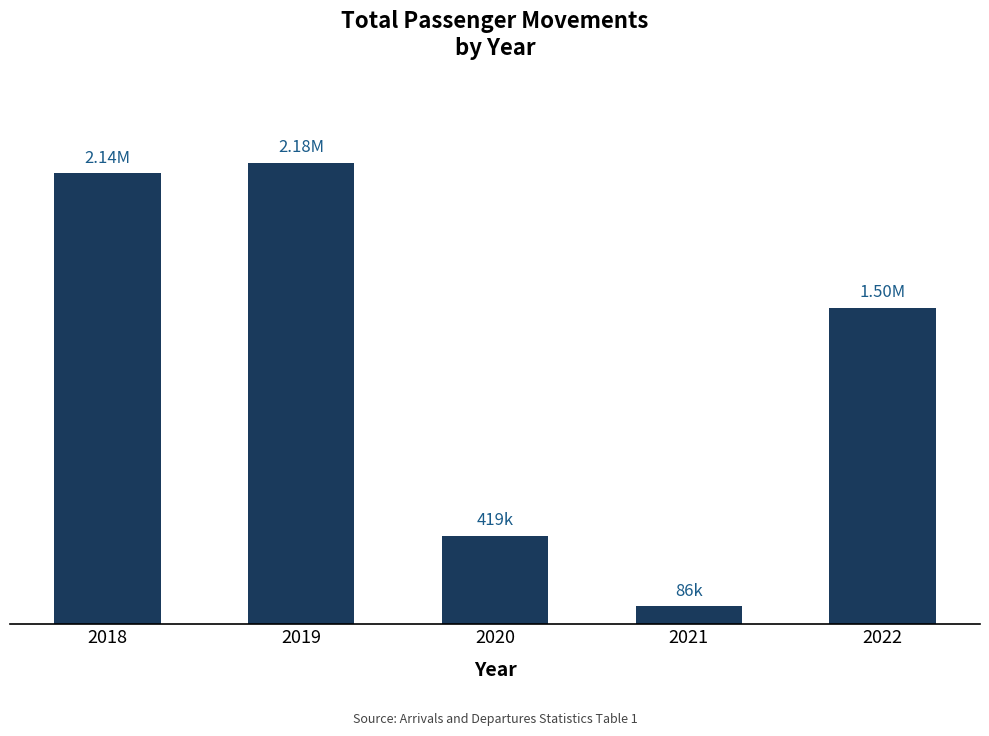

Are the bars horizontal?

No